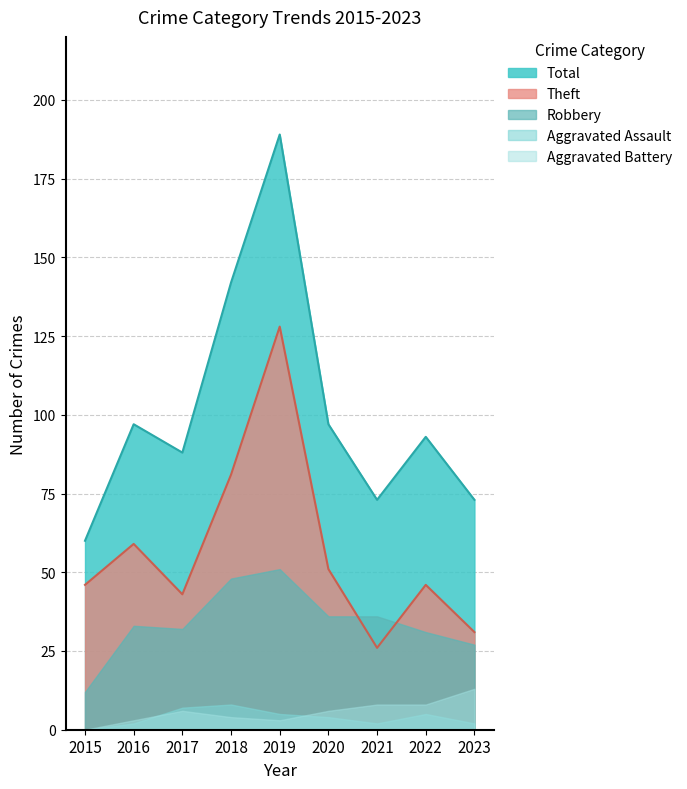

How many lines are shown in the chart?

5